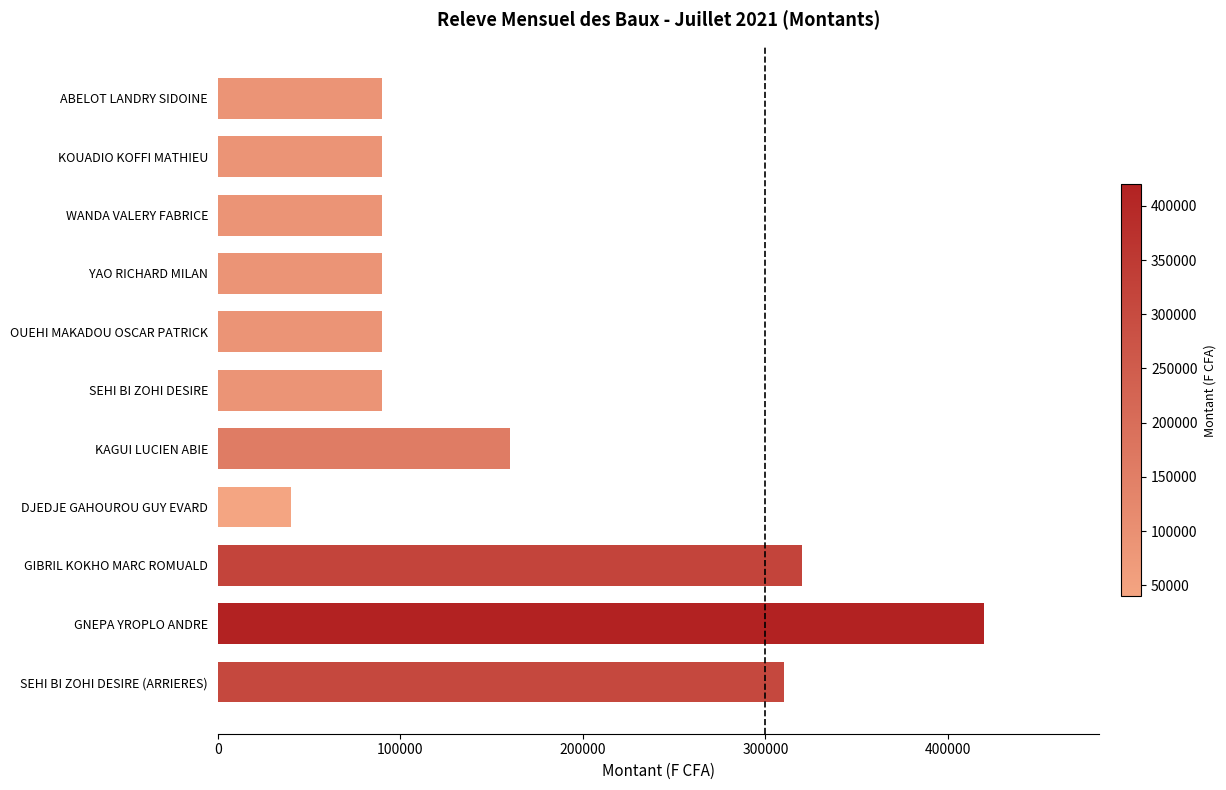

True or false: the data shows 320000 at GIBRIL KOKHO MARC ROMUALD.

True